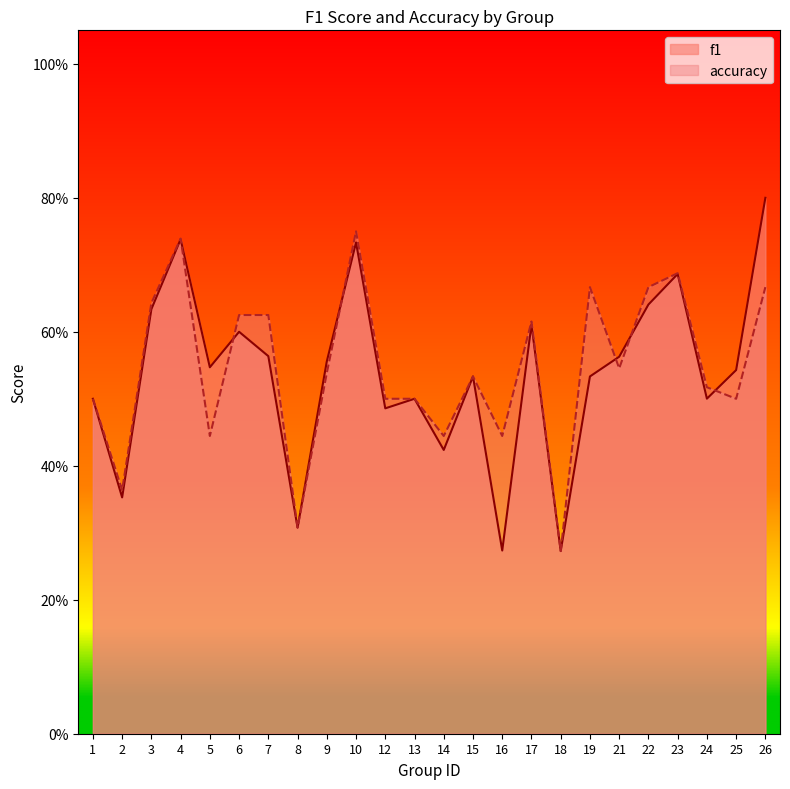

Between which two adjacent categories do f1 and accuracy first intersect?

4 and 5